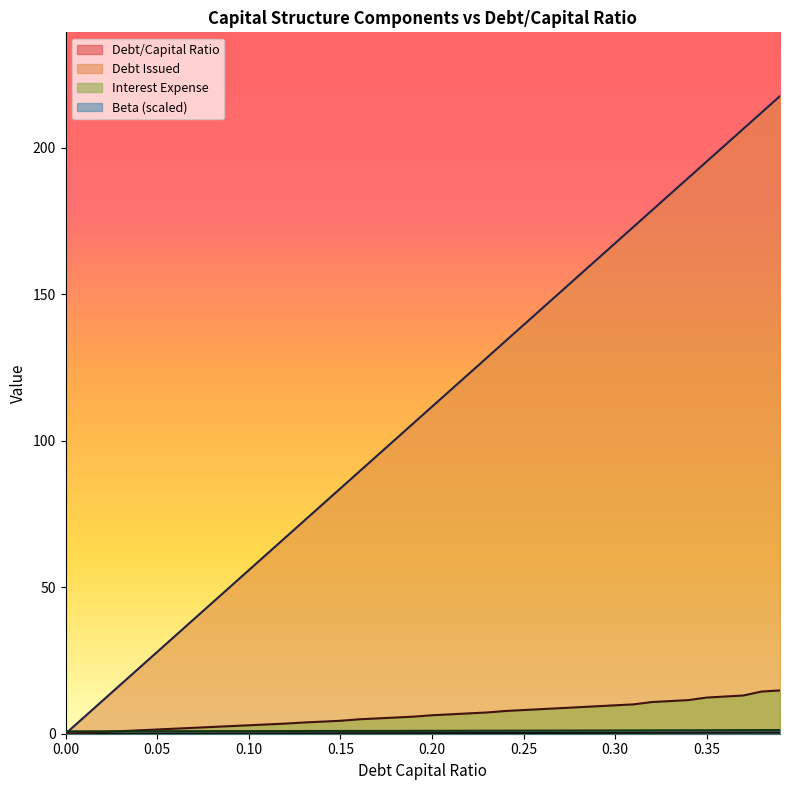

Which series has the largest range (max minus min)?

Debt Issued